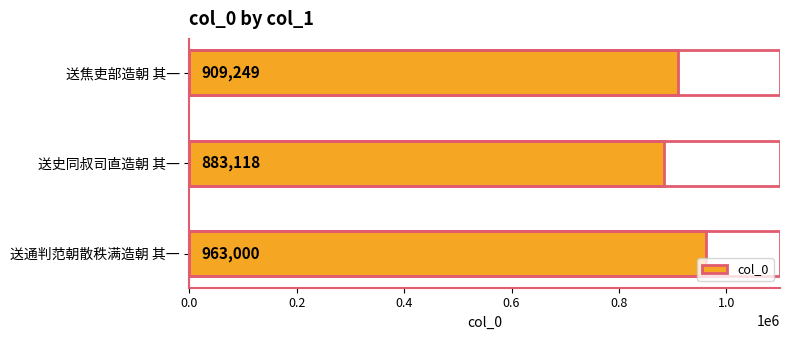

What is the difference between the maximum and minimum values?

79882